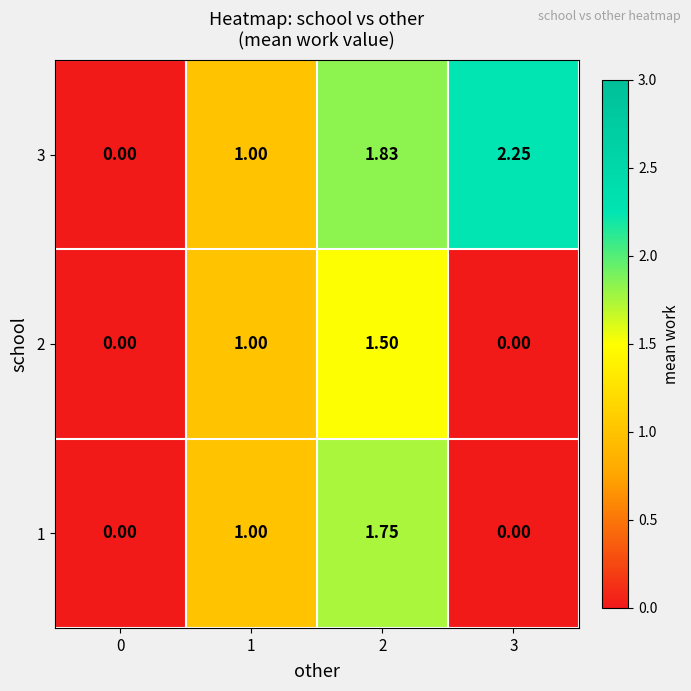

Reading left to right, what are all the values shown in this chart?

1: 0=0.0	1=1.0	2=1.8	3=0.0
2: 0=0.0	1=1.0	2=1.5	3=0.0
3: 0=0.0	1=1.0	2=1.8	3=2.2